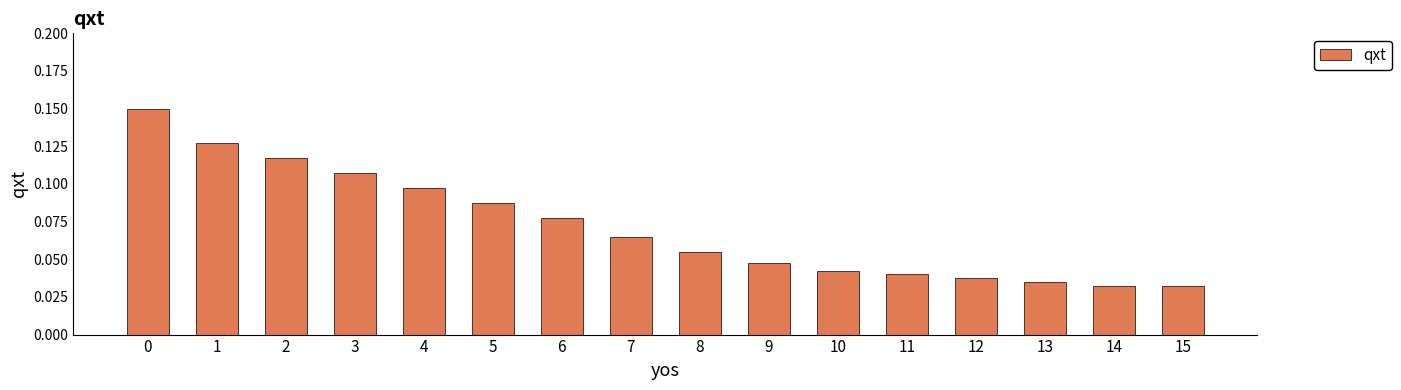

The chart shows a value of 0.0 at 8. True or false?

False